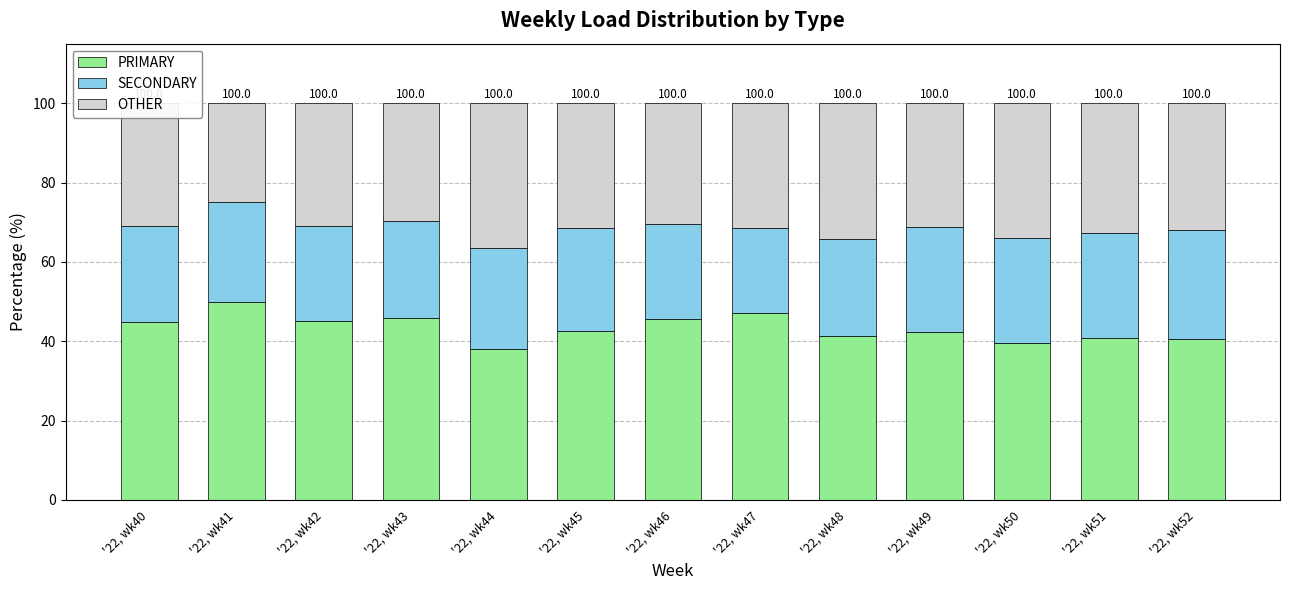

Is it true that PRIMARY equals 30.5 at '22, wk47?

False